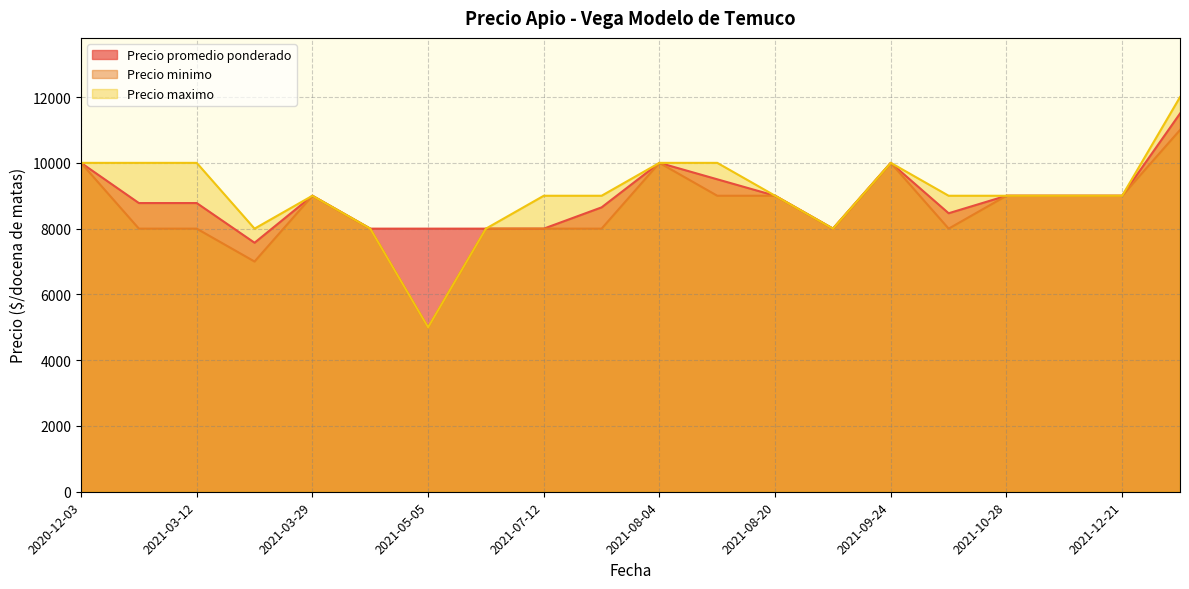

True or false: Precio minimo and Precio promedio ponderado intersect in this chart.

False